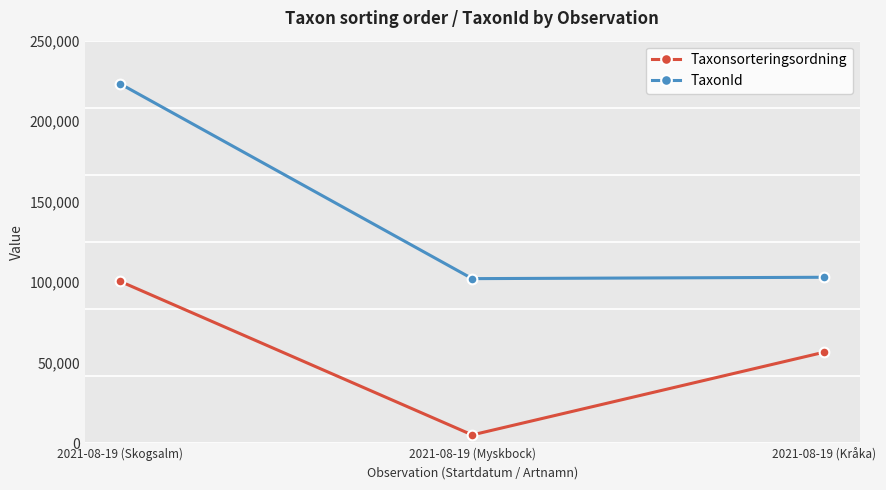

List the labels in order of Taxonsorteringsordning value, smallest first.

2021-08-19 (Myskbock), 2021-08-19 (Kråka), 2021-08-19 (Skogsalm)